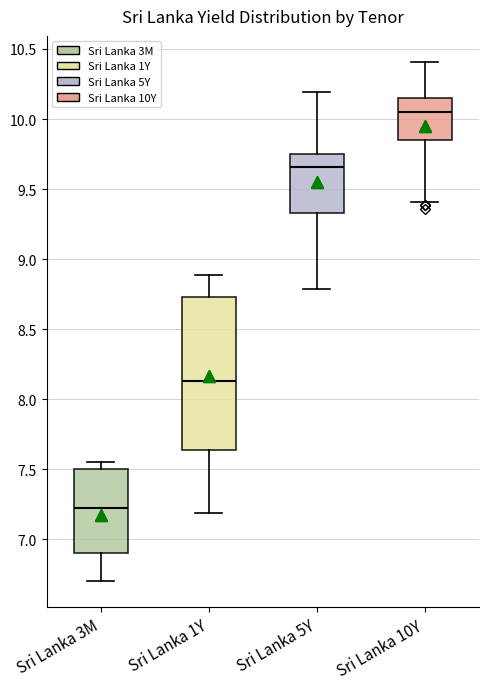

Which box's median line is the lowest?

Sri Lanka 3M